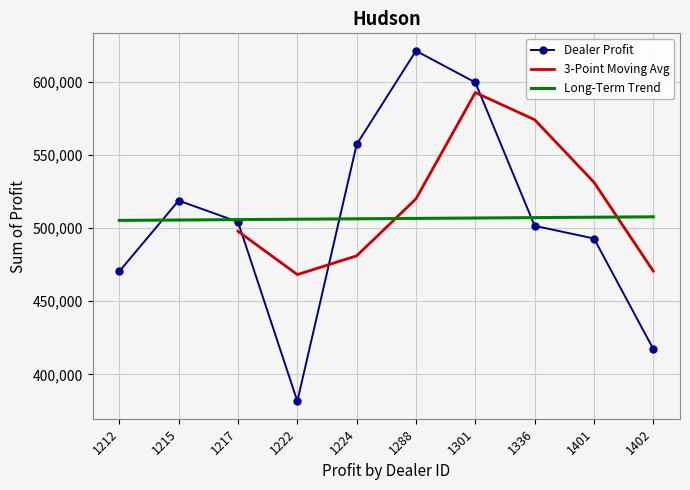

What is the average value?

506476.2